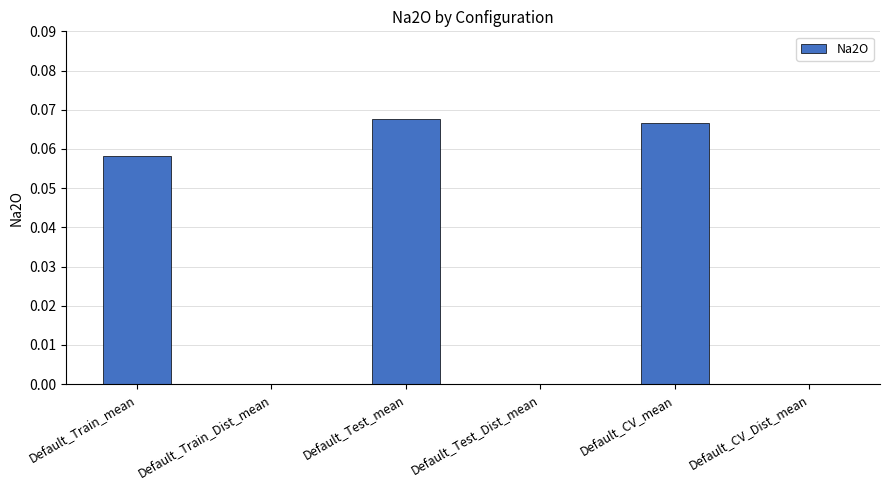

List the labels in order of value, smallest first.

Default_Train_Dist_mean, Default_Test_Dist_mean, Default_CV_Dist_mean, Default_Train_mean, Default_CV_mean, Default_Test_mean